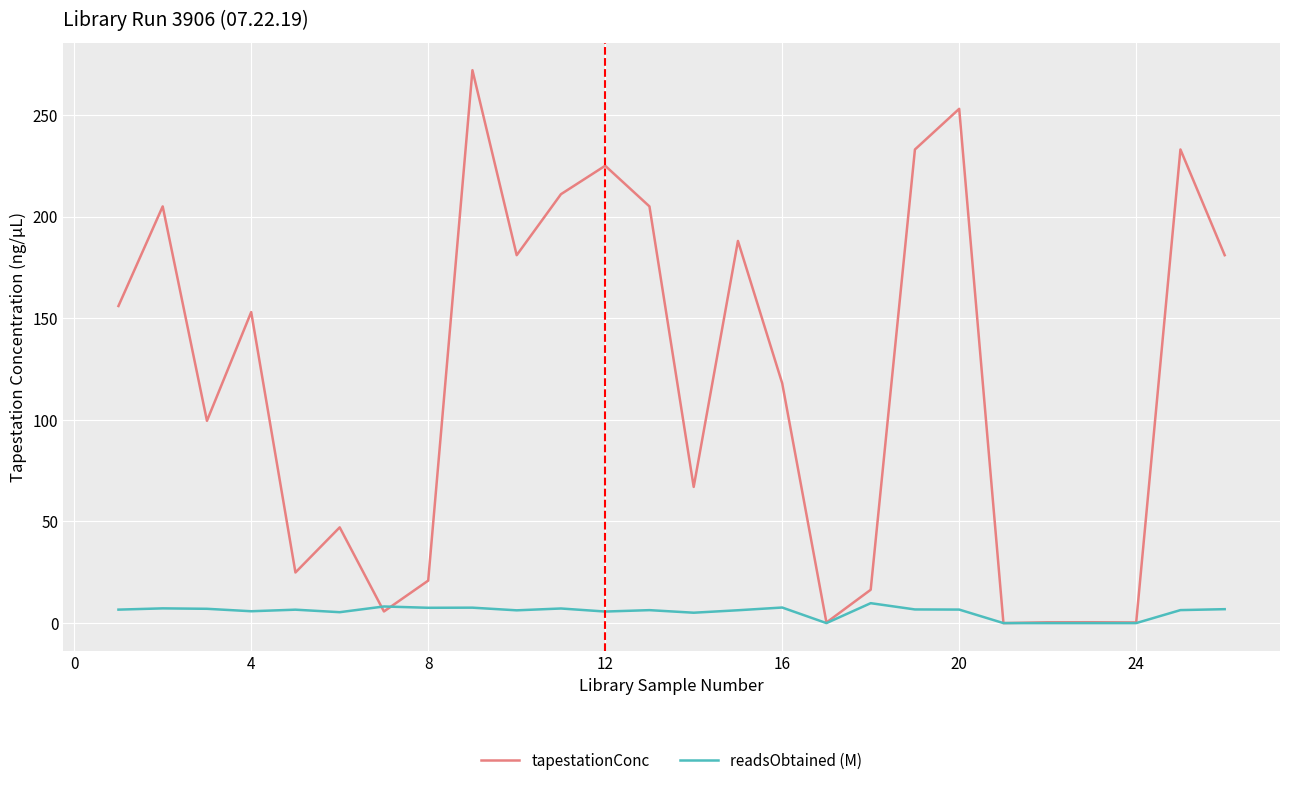

Which series has the largest total across all categories?

tapestationConc